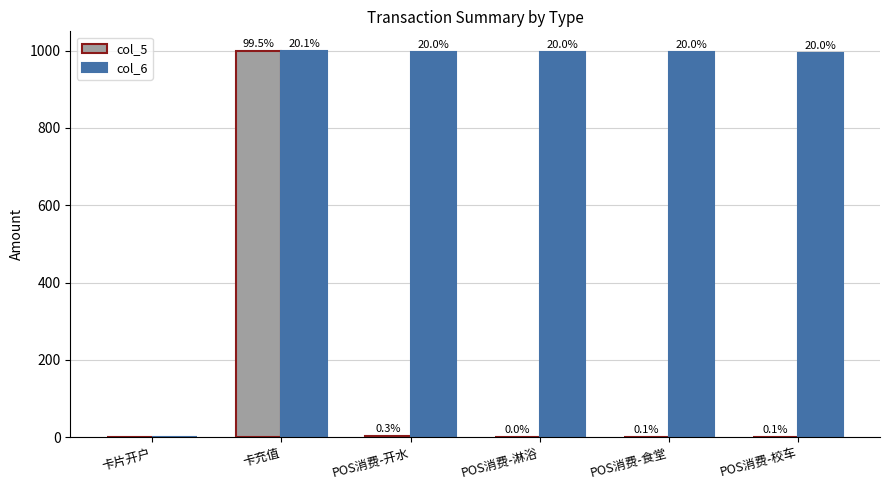

Which series has the largest total across all categories?

col_6